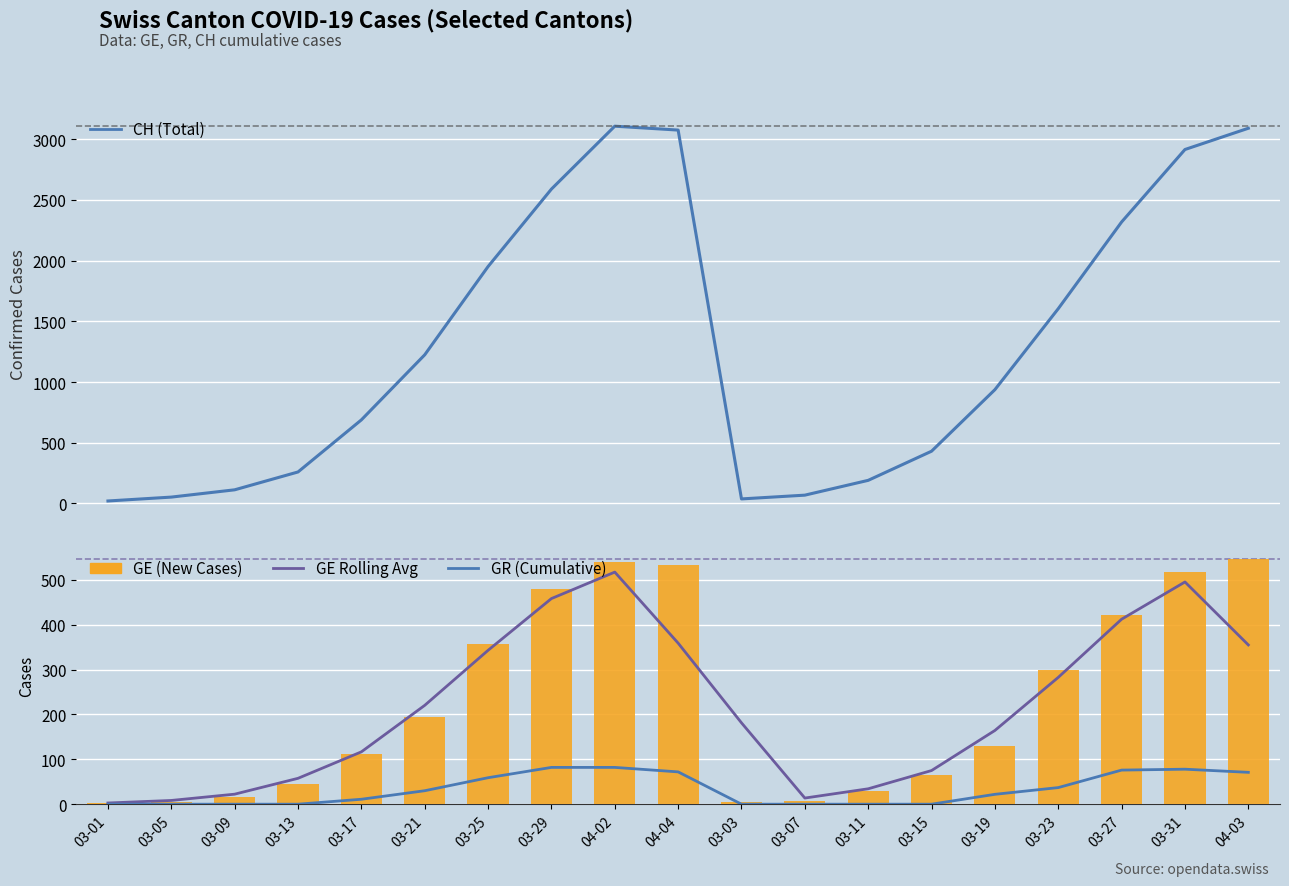

What is the lowest value of the GE Rolling Avg series?

2.7